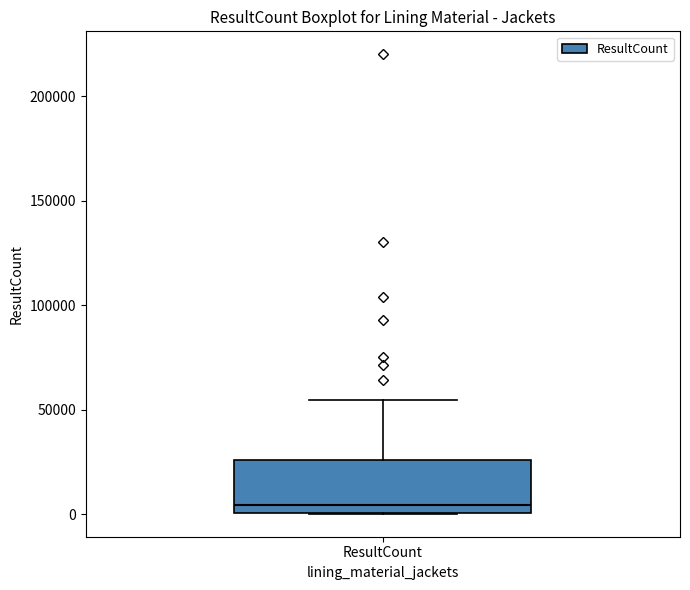

Transcribe this box plot: give where the median line is, the range the box spans, and where the two whiskers end, as read against the y-axis. The values are not printed on the chart, so give them approximately, as read against the axis.

median 5000, box 0 to 25000, whiskers 0 to 55000